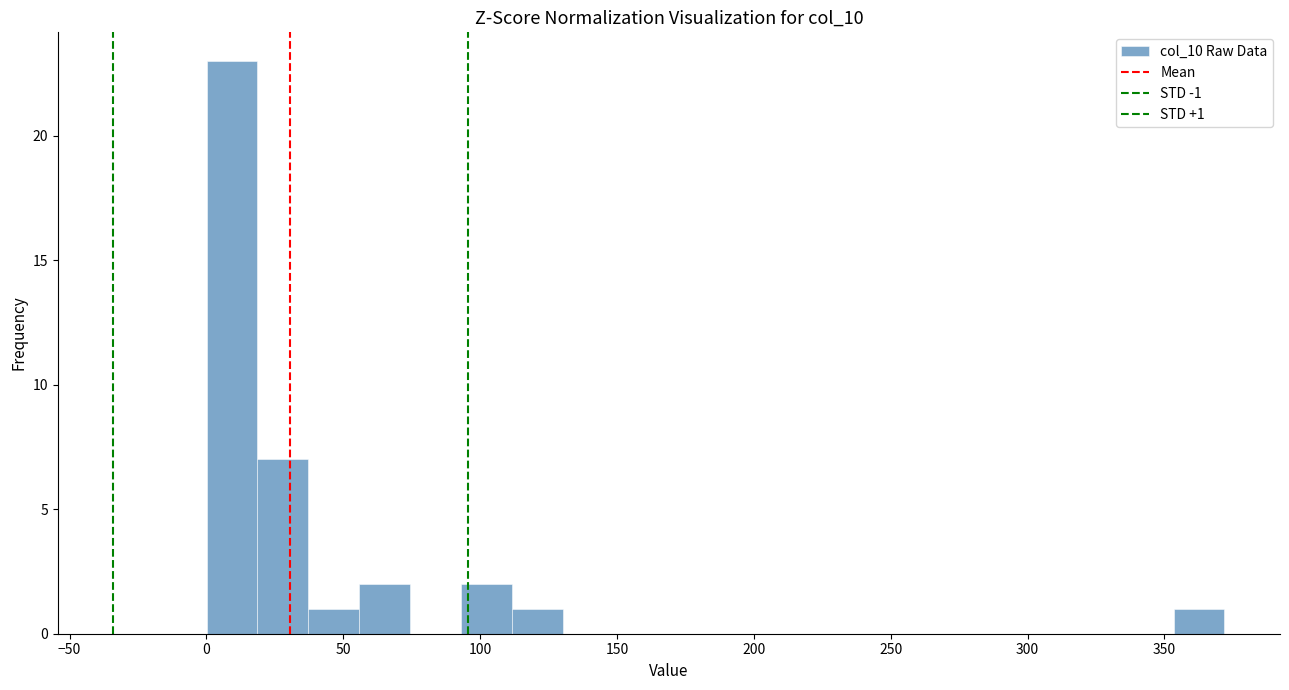

Around what value on the x-axis is the tallest bar? Give the approximate position of its centre, as read against the axis.

10